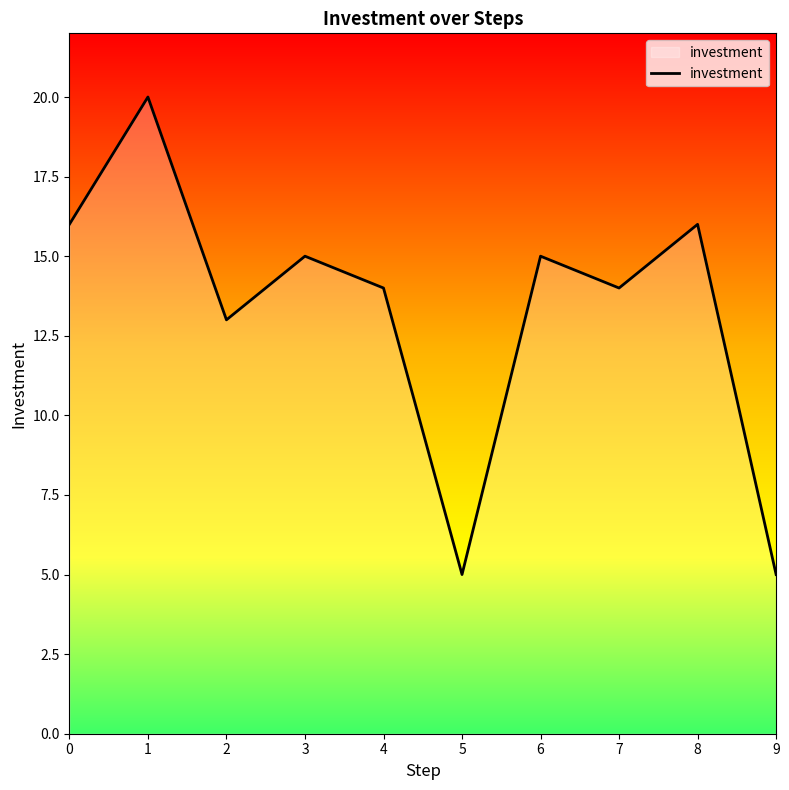

What is the maximum value shown in the chart?

20